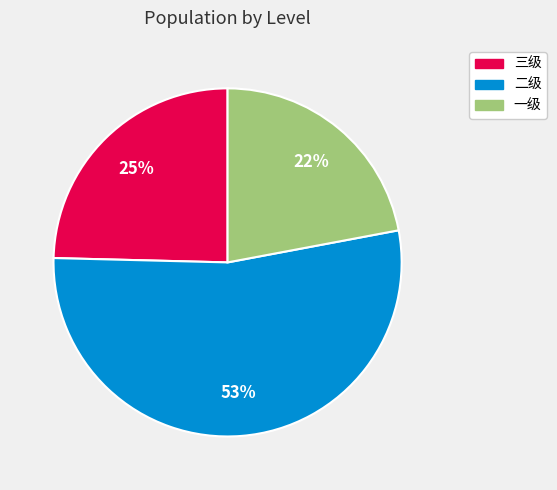

How many slices are in this pie chart?

3